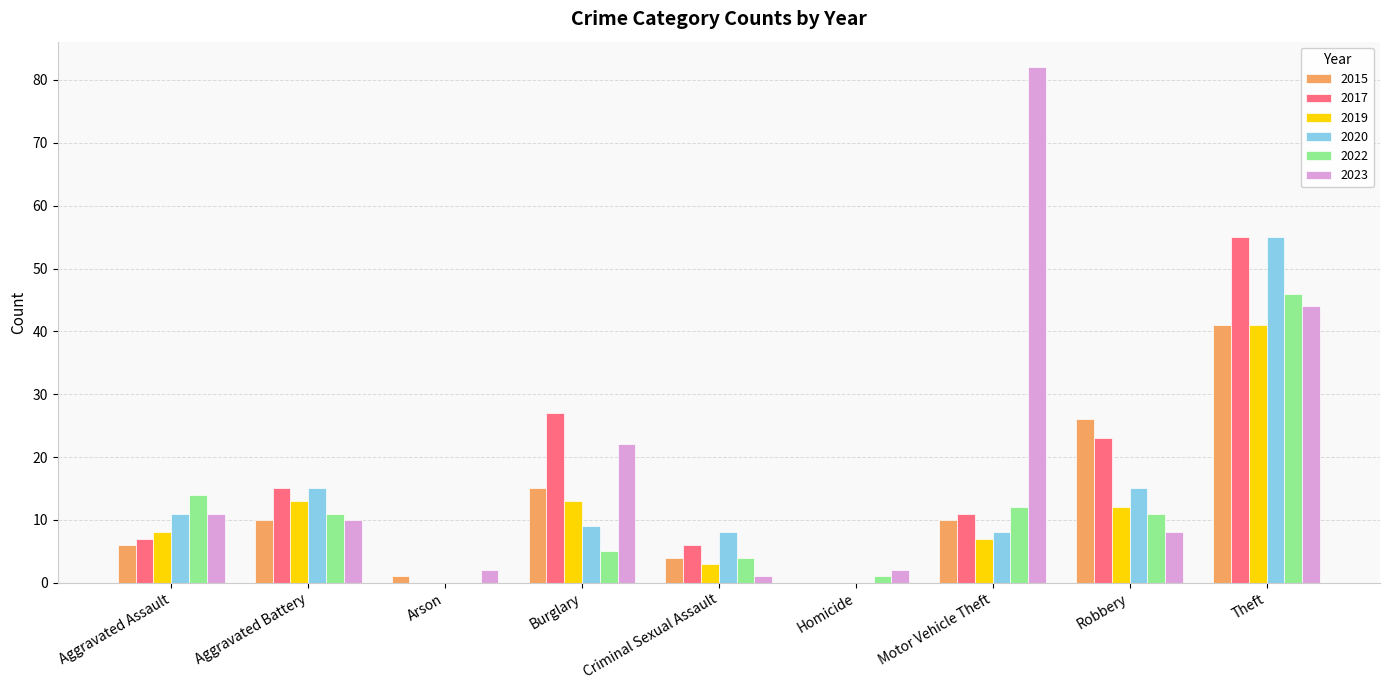

At which category is the sum across all series the highest?

Theft